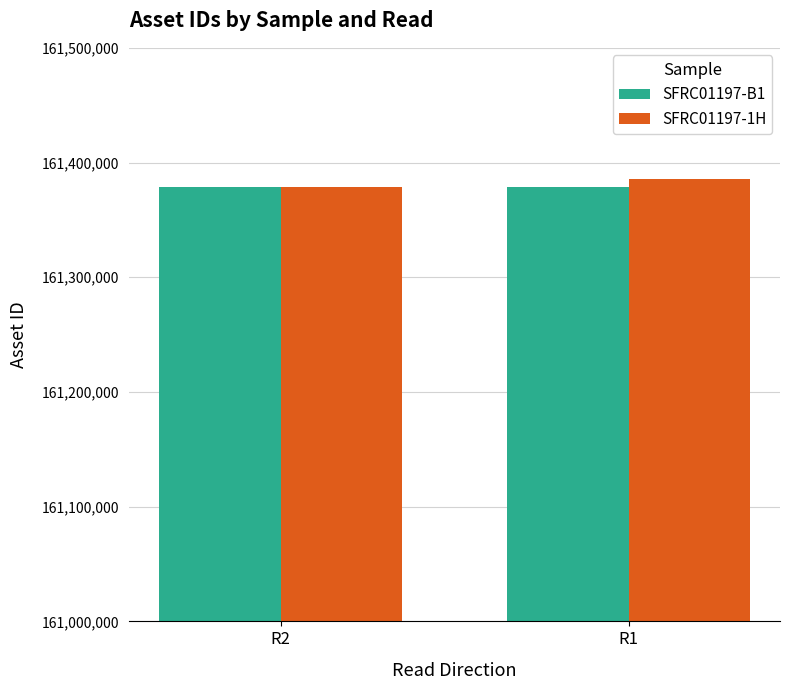

Is it true that SFRC01197-1H equals 55158597 at R2?

False